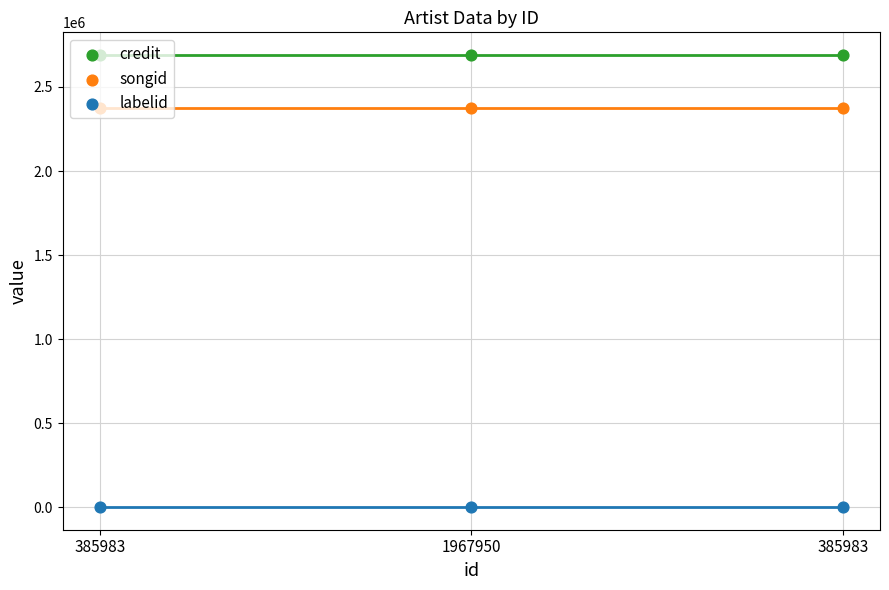

Which series contains the lowest Y value?

labelid